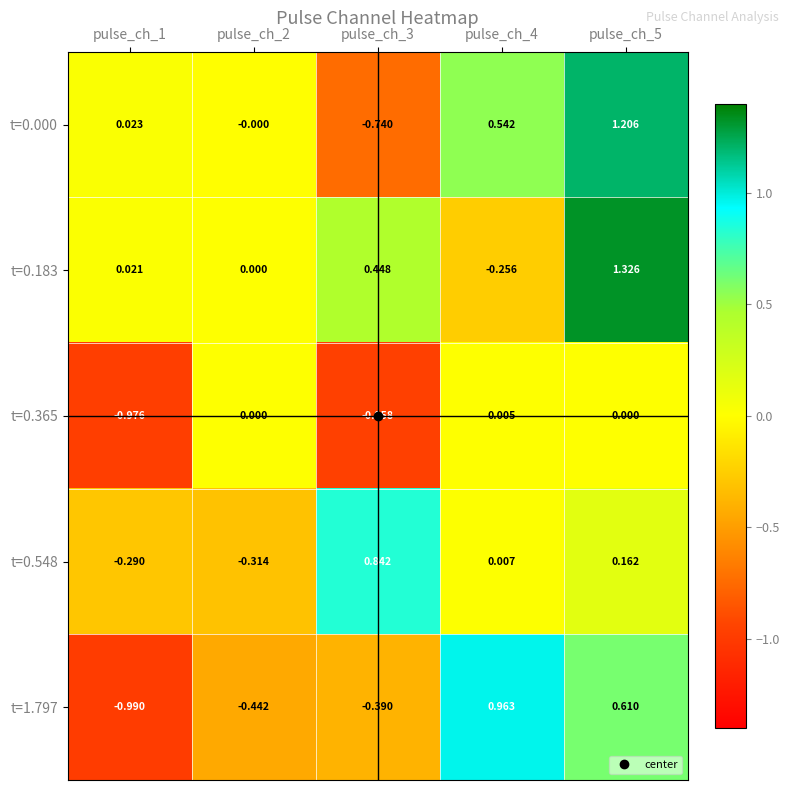

Is the value of t=1.797 at pulse_ch_5 greater than the value of t=0.000 at pulse_ch_4?

Yes